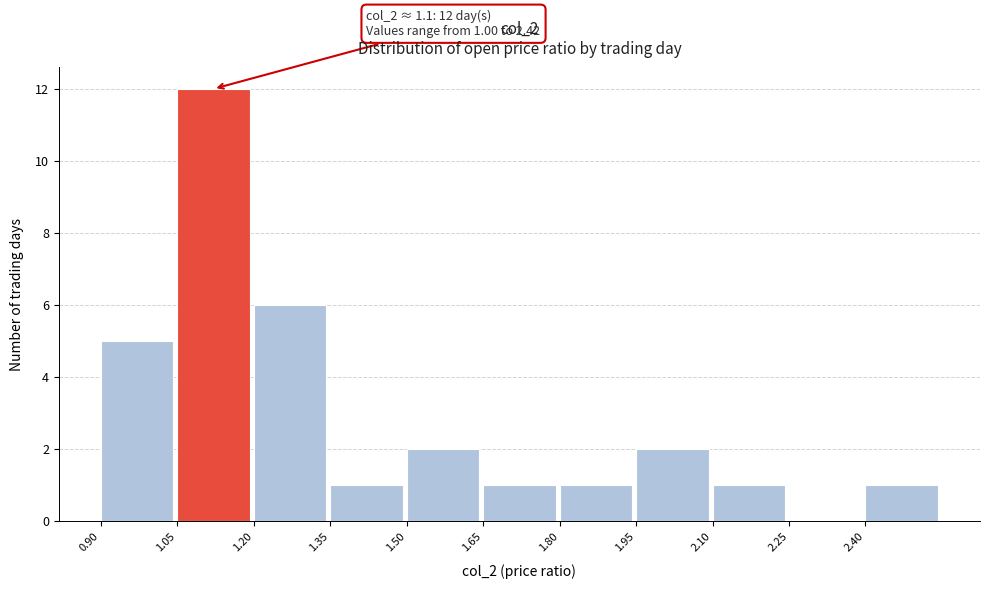

Over which range of the x-axis is the bar tallest?

1.05 to 1.20